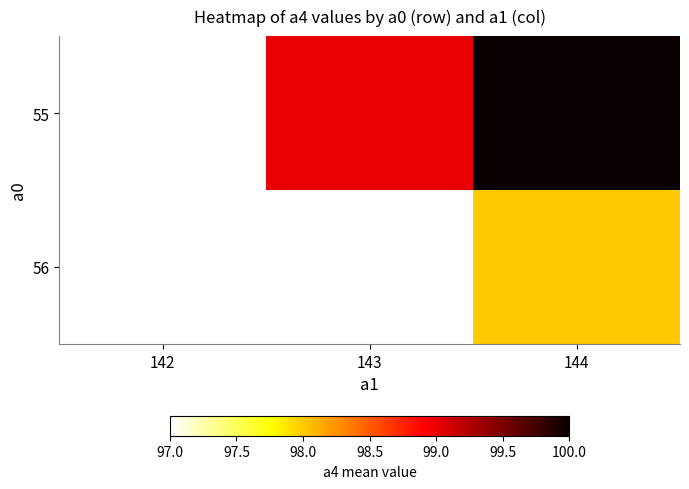

Reading left to right, what are all the values shown in this chart?

55: 142=97	143=99	144=100
56: 142=97	143=97	144=98